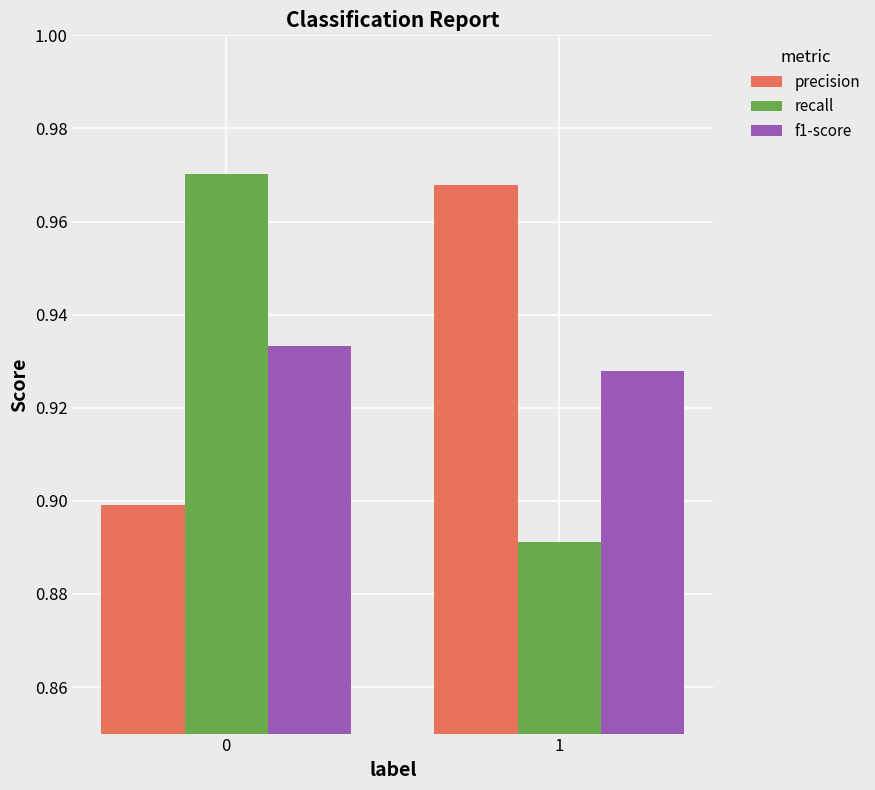

Which series has the largest range (max minus min)?

recall